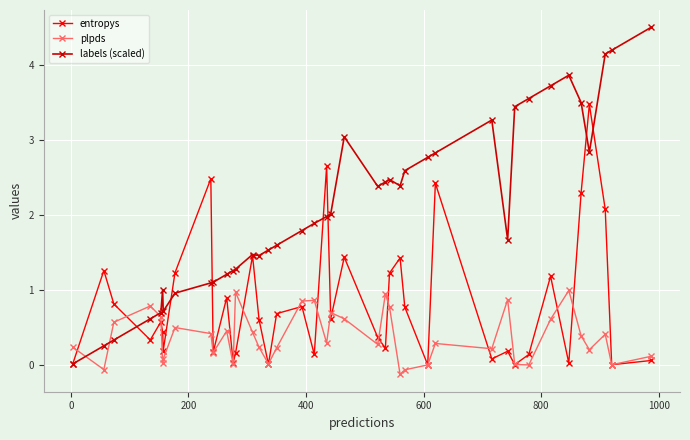

Which series has the largest total across all categories?

labels (scaled)